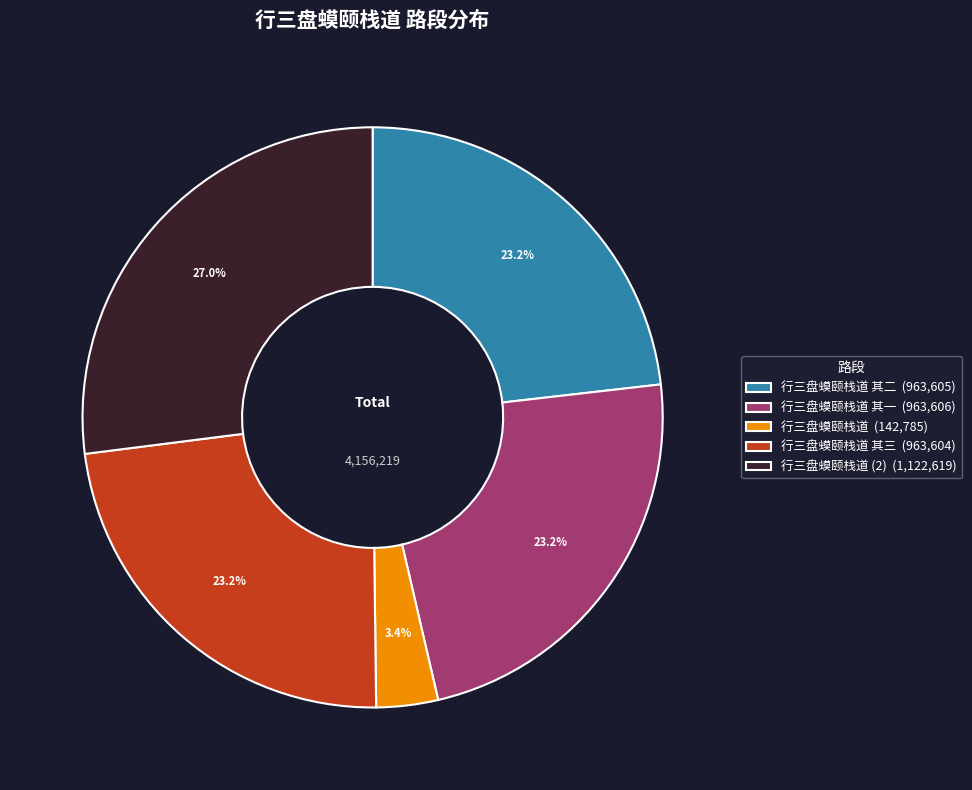

Between 行三盘蟆颐栈道 (2) (1,122,619) and 行三盘蟆颐栈道 其三 (963,604), which is larger?

行三盘蟆颐栈道 (2) (1,122,619)